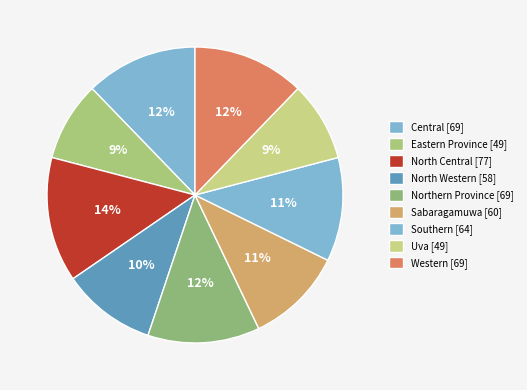

To the nearest percent, what is the average slice percentage?

11%